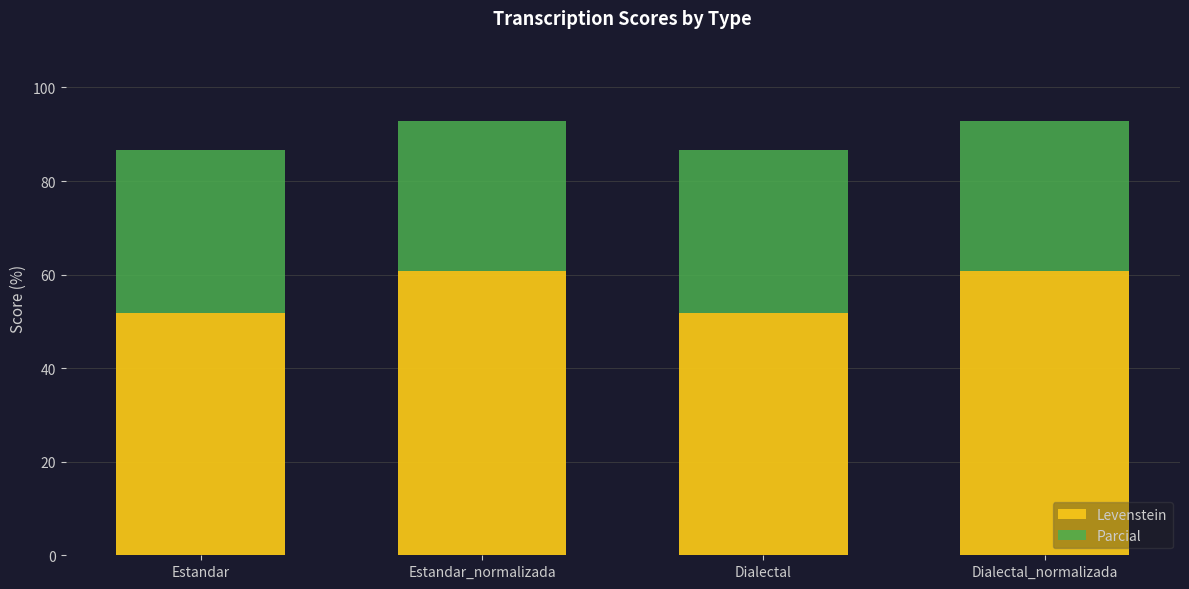

Reading left to right, list the values for the Levenstein series.

Estandar=51.9	Estandar_normalizada=60.9	Dialectal=51.9	Dialectal_normalizada=60.9